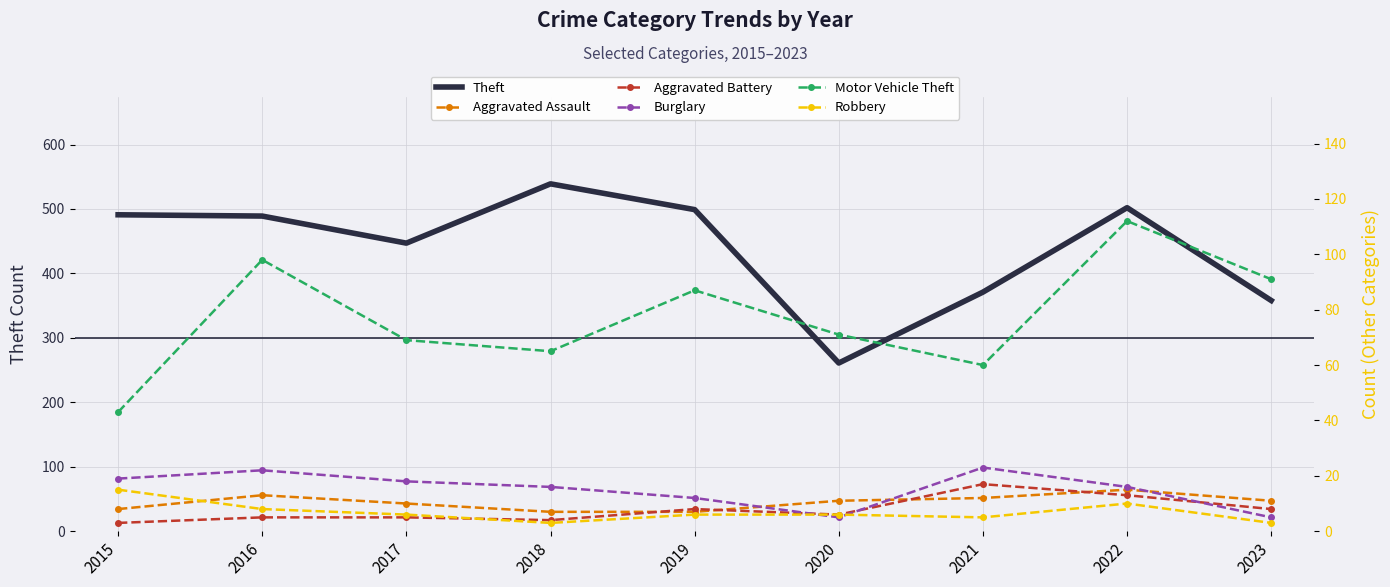

Which label corresponds to the smallest value in the chart?

2015